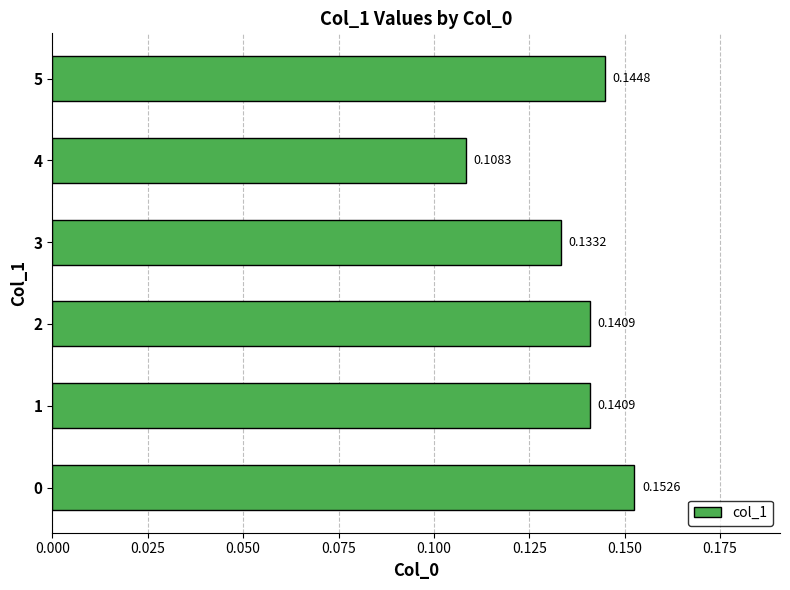

Between 3 and 4, which is larger?

3